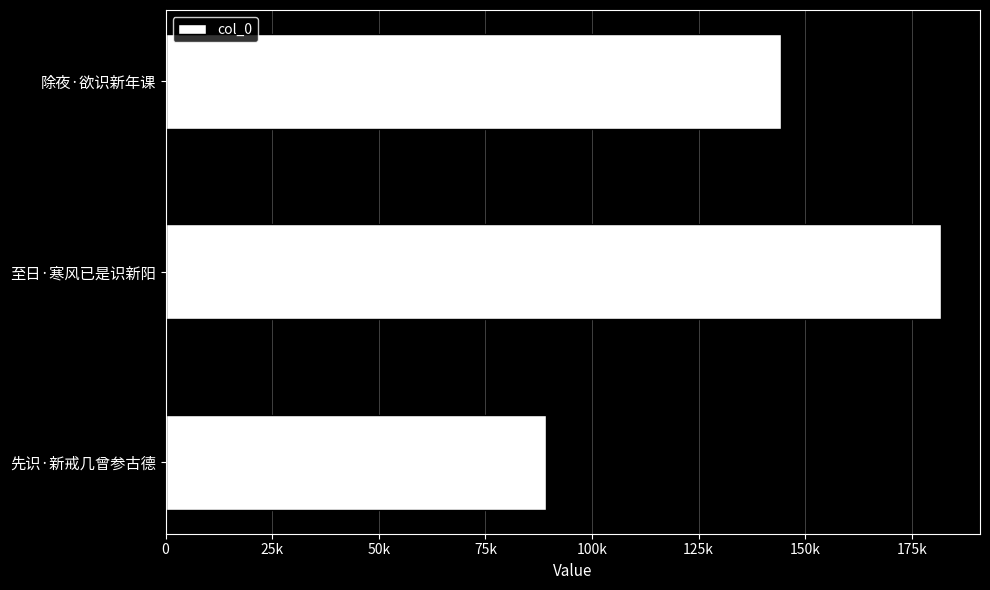

What is the sum of all values?

415236